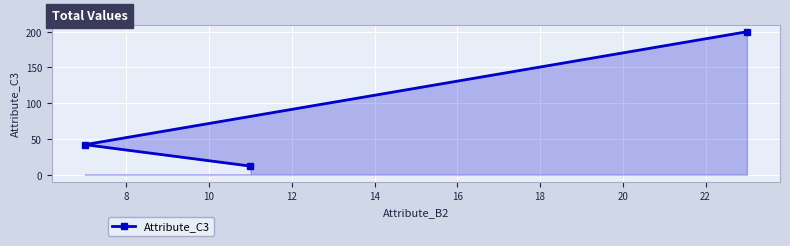

What is the maximum value shown in the chart?

200